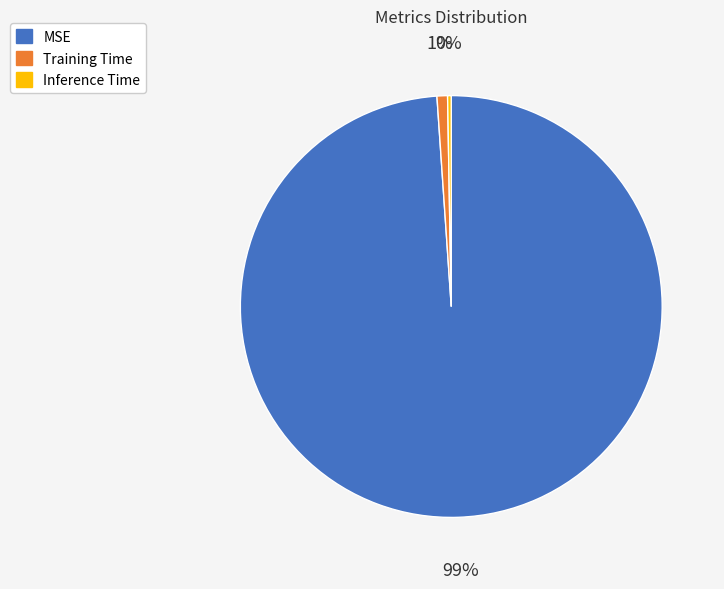

Combined, do MSE and Inference Time account for over 50%?

Yes